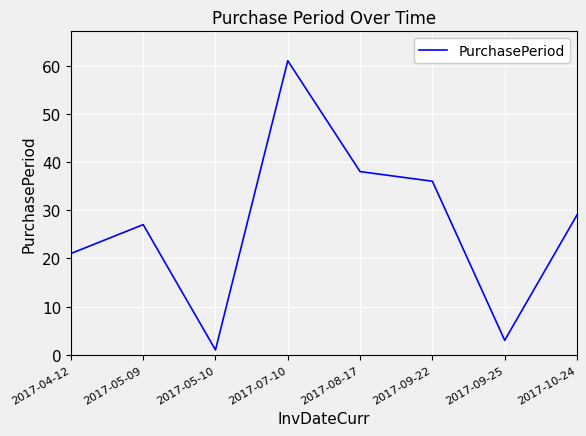

Is this an area chart (filled region under the line)?

No